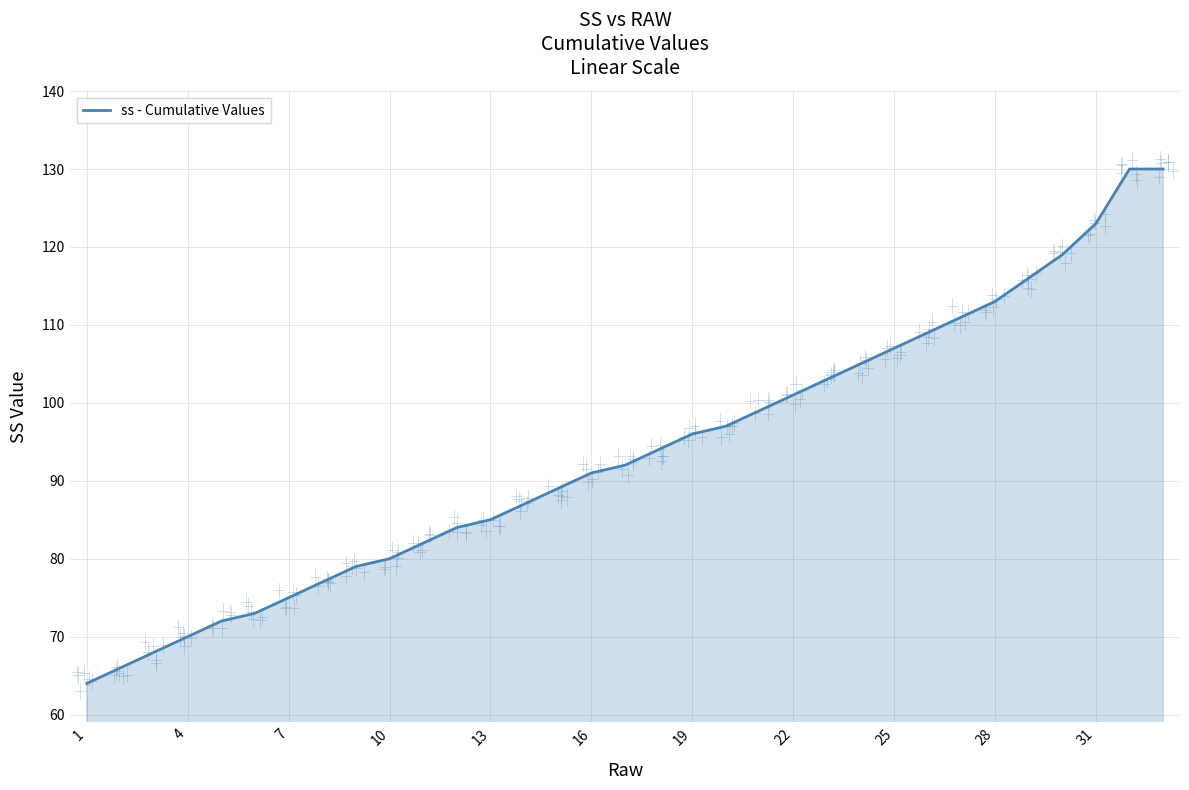

What is the smallest value displayed?

64